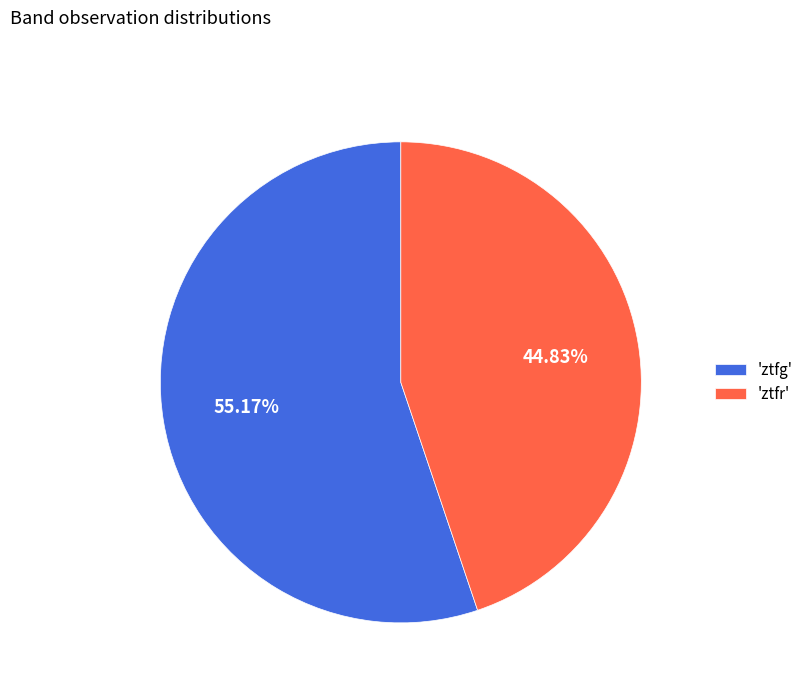

Do 'ztfg' and 'ztfr' together represent more than half of the pie?

Yes